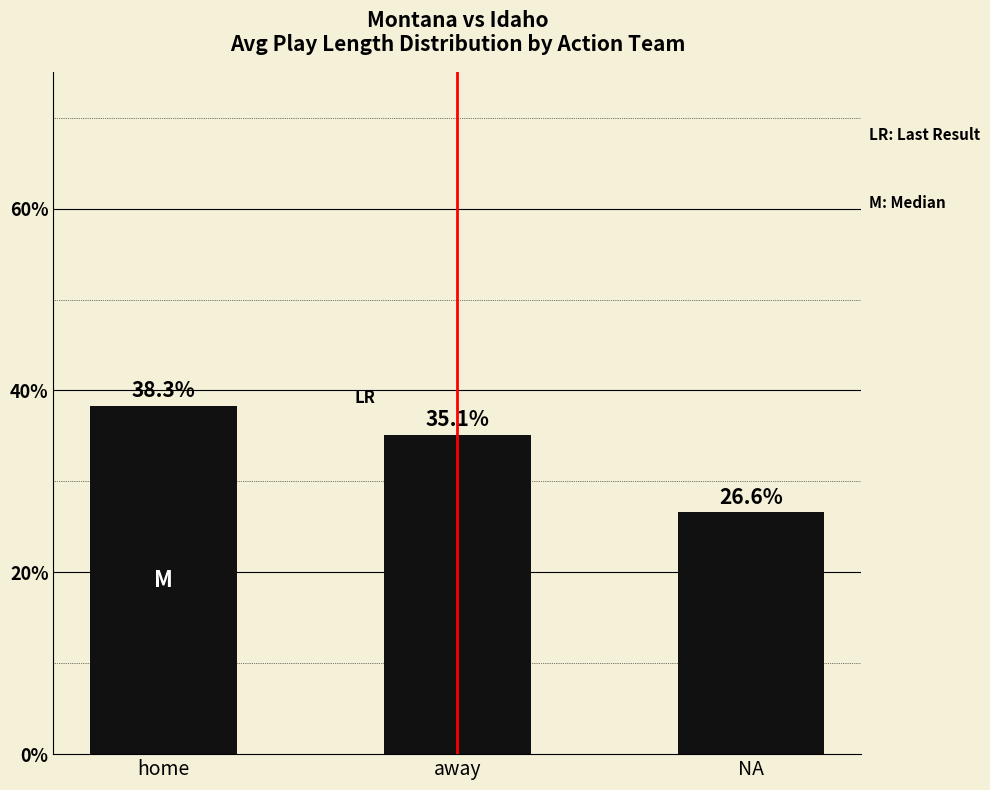

At which label is the value closest to 32?

away